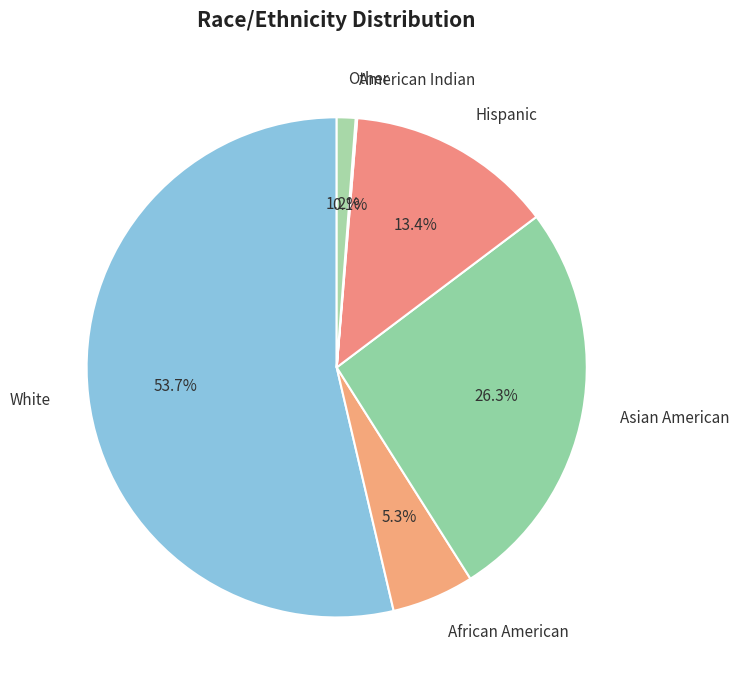

To the nearest percent, what is the combined percentage of Other and White?

55%